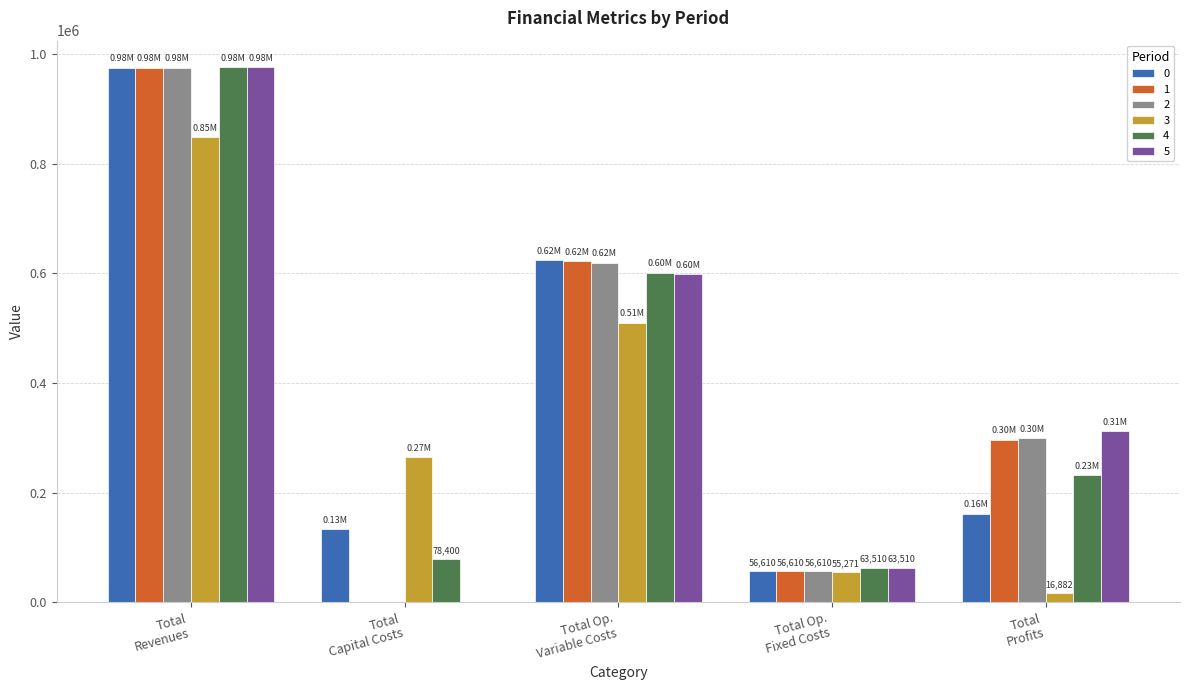

What is the sum of all 4 values?

1951437.4